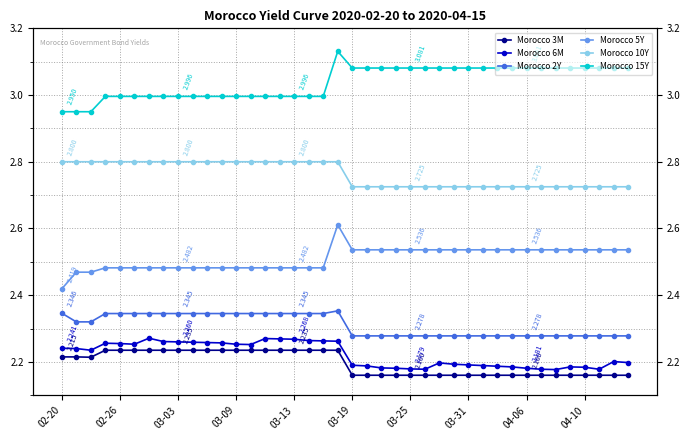

True or false: Morocco 3M and Morocco 6M cross at least once.

False